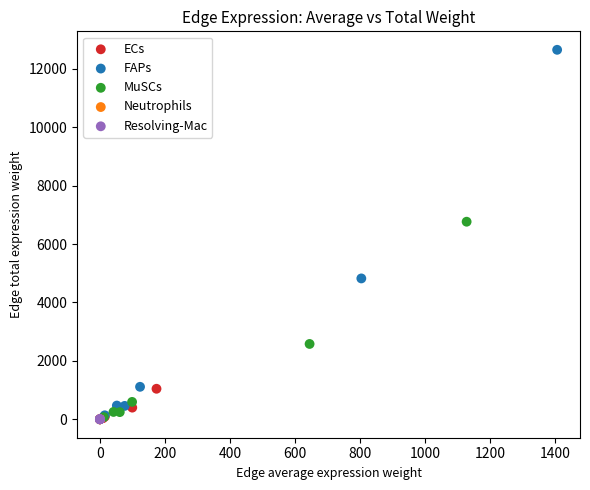

Which series reaches the maximum Y coordinate?

FAPs